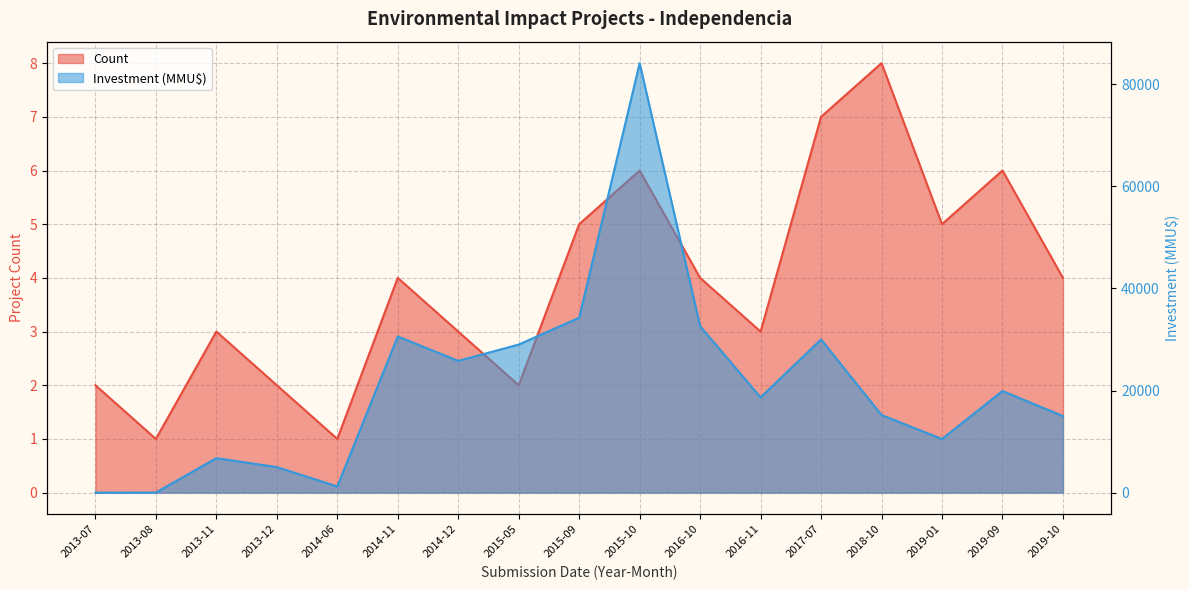

What is the average value of the Investment (MMU$) series?

21093